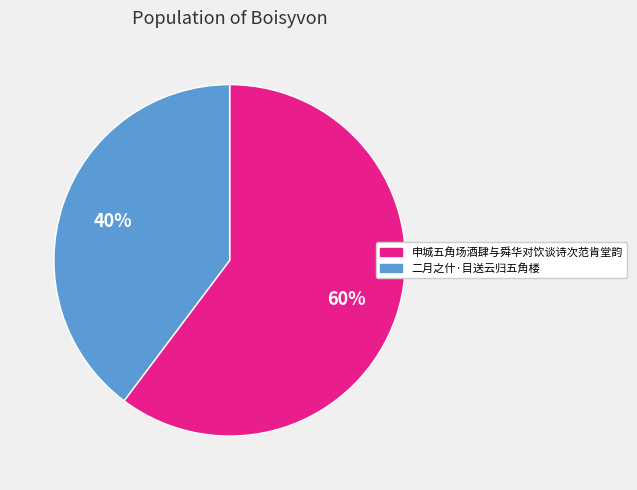

True or false: 二月之什·目送云归五角楼 accounts for 40% of the total.

True